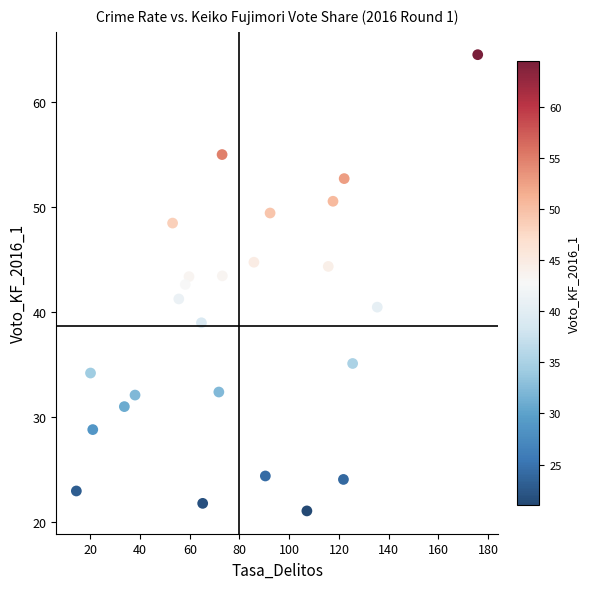

What is the range of X values (max minus min)?

161.4